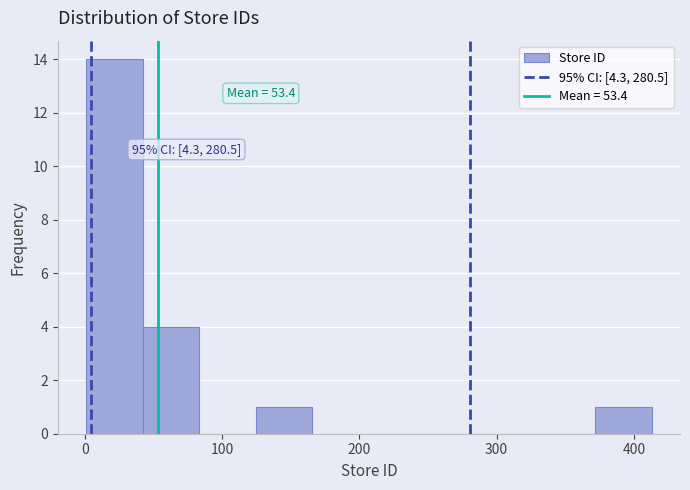

Over which range of the x-axis is the bar tallest?

0 to 40